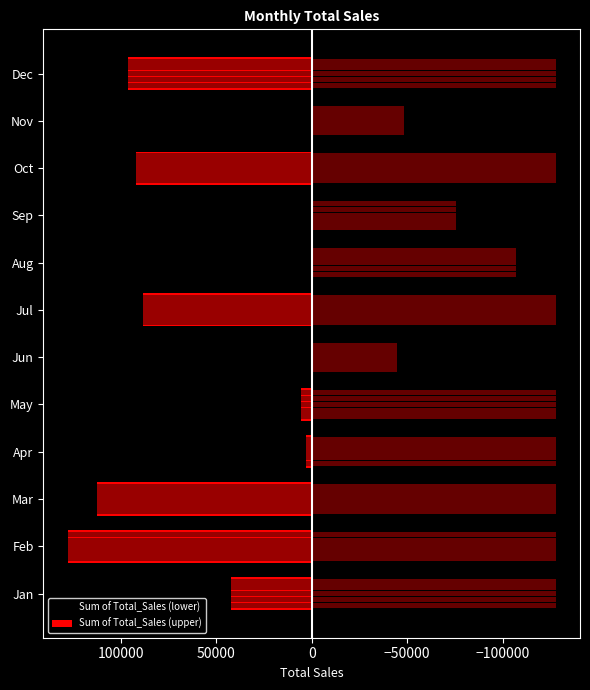

The value of Sum of Total_Sales (lower) at −150000 is -174216.2. True or false?

False